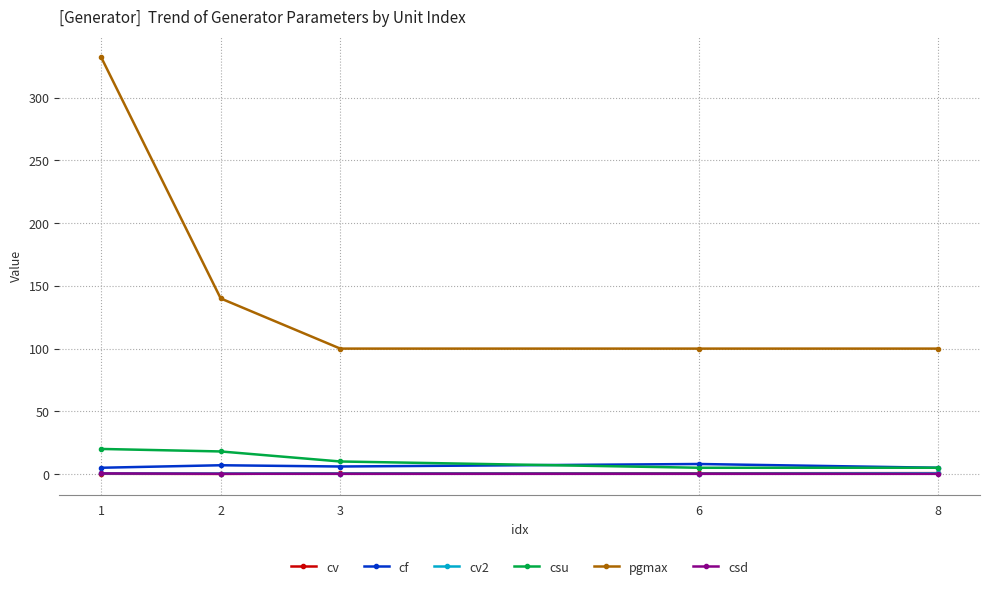

True or false: cf has a value of 5.0 at 8.

True